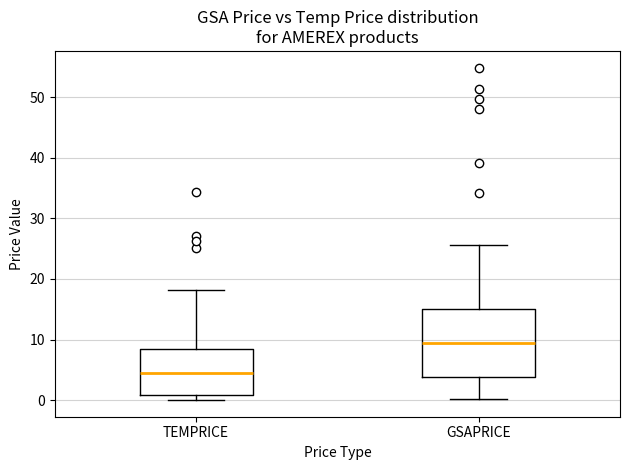

Reading left to right, transcribe this box plot: for each box, give where its median line is, the range the box spans, and where its two whiskers end, as read against the y-axis. The values are not printed on the chart, so give them approximately, as read against the axis.

TEMPRICE: median 5, box 1 to 8, whiskers 0 to 18
GSAPRICE: median 9, box 4 to 15, whiskers 0 to 26